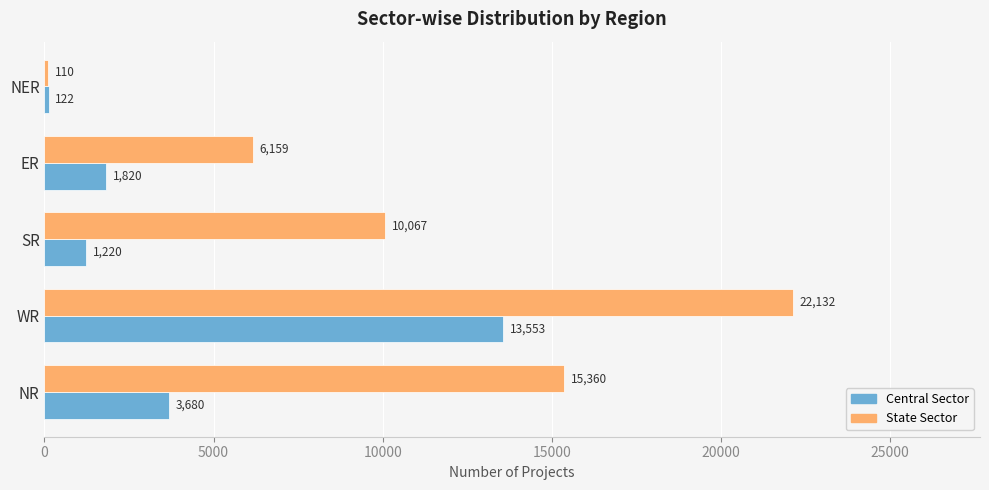

Which series has the largest total across all categories?

State Sector